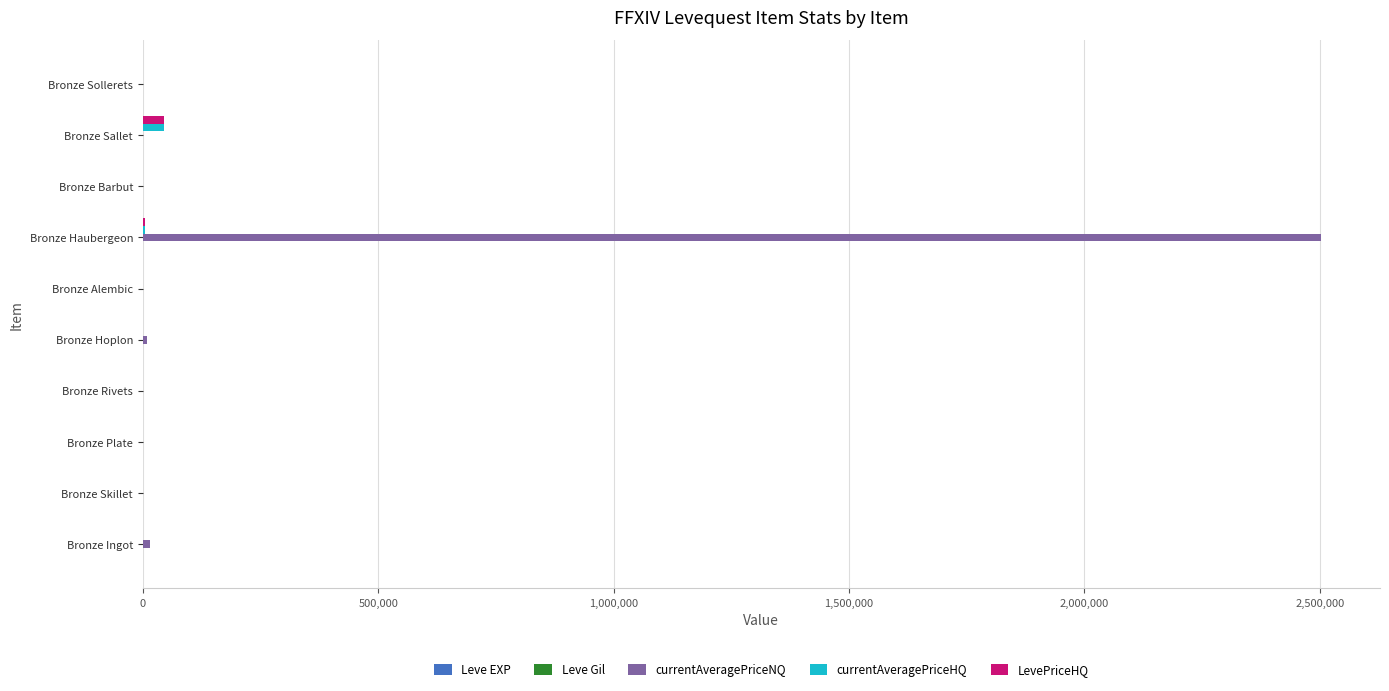

At which category is the sum across all series the highest?

Bronze Haubergeon